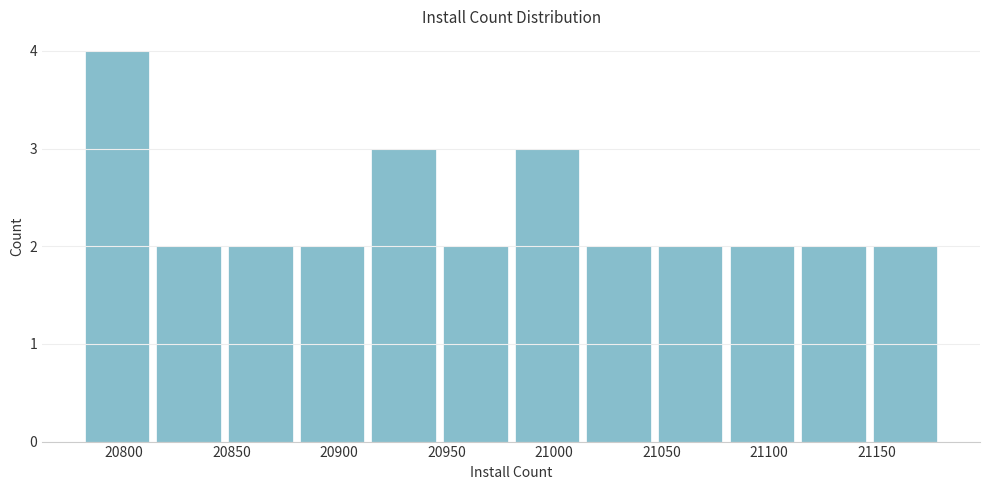

Reading left to right, list every bar in this chart as the range it spans on the x-axis followed by its height. Neither the bar edges nor the heights are printed on the chart, so give them approximately, as read against the axes.

20780 to 20815: 4
20815 to 20845: 2
20845 to 20880: 2
20880 to 20915: 2
20915 to 20945: 3
20945 to 20980: 2
20980 to 21015: 3
21015 to 21045: 2
21045 to 21080: 2
21080 to 21115: 2
21115 to 21145: 2
21145 to 21180: 2